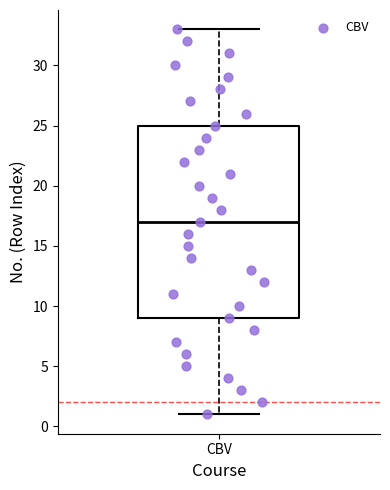

Read this box plot against the y-axis: the position of the median line, the range covered by the box, and the ends of both whiskers. The values are not printed on the chart, so give them approximately, as read against the axis.

median 17, box 9 to 25, whiskers 1 to 33